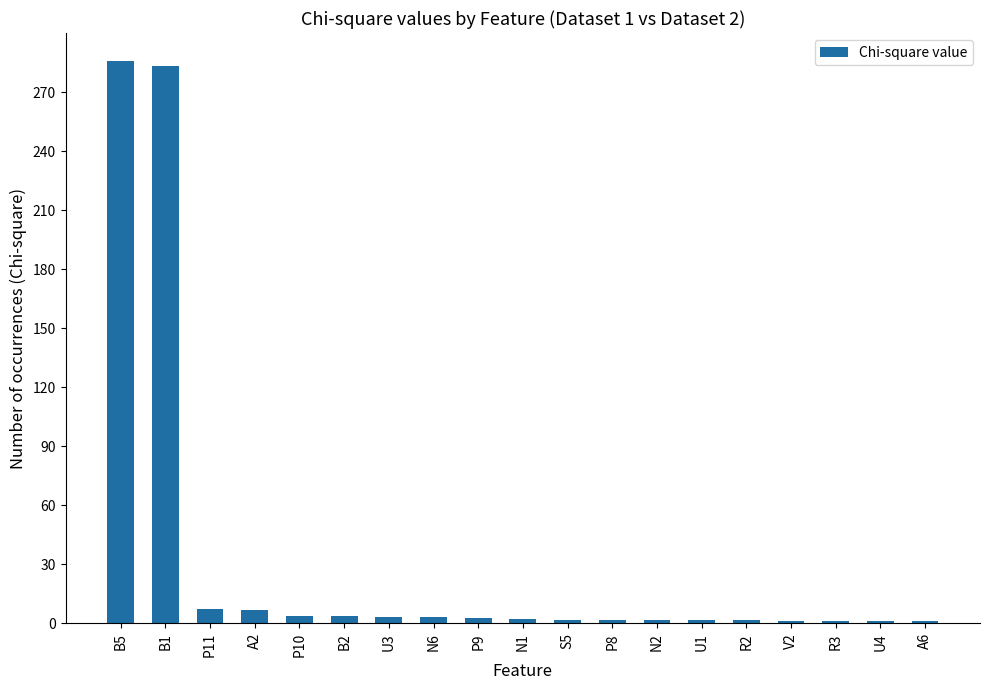

Where does the data first go above 2?

B5